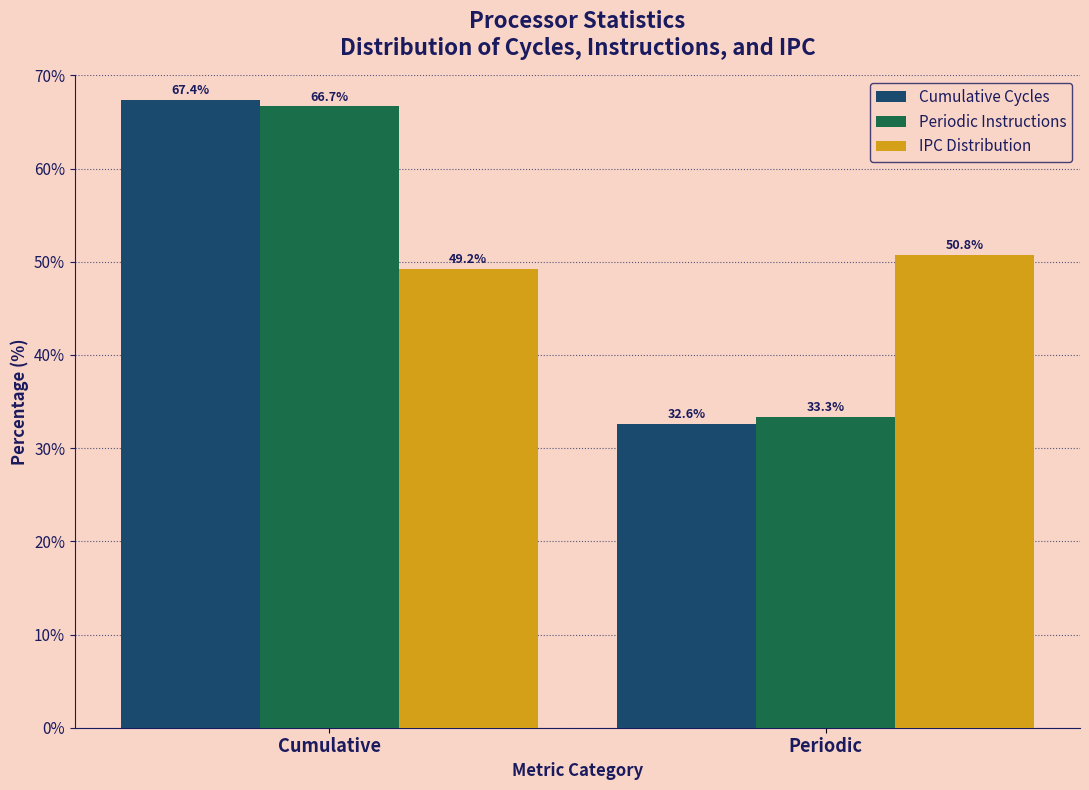

Reading right to left, transcribe all the data shown in this chart.

Cumulative Cycles: Periodic=32.6	Cumulative=67.4
Periodic Instructions: Periodic=33.3	Cumulative=66.7
IPC Distribution: Periodic=50.8	Cumulative=49.2